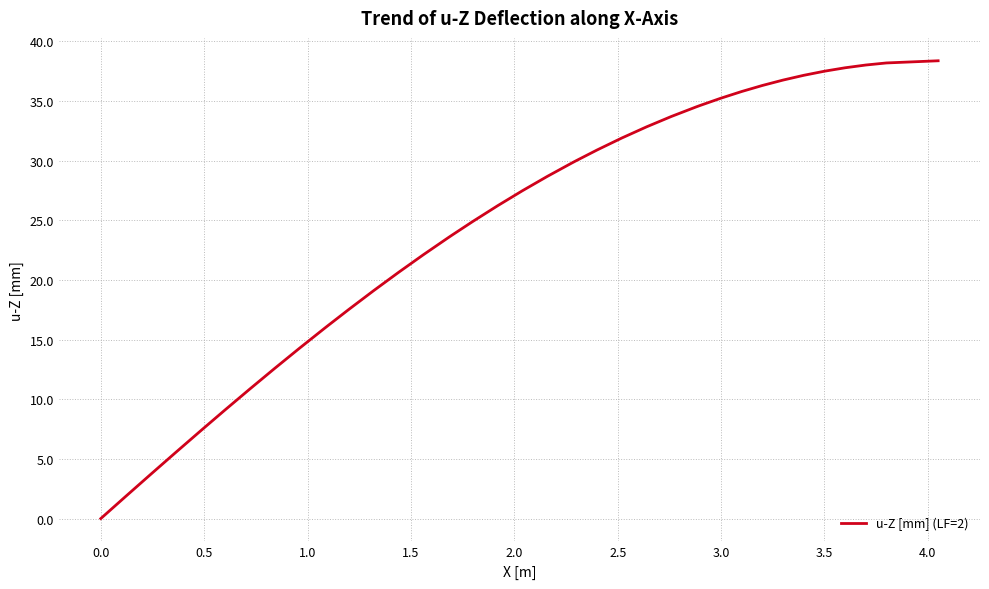

What is the greatest value displayed?

38.4